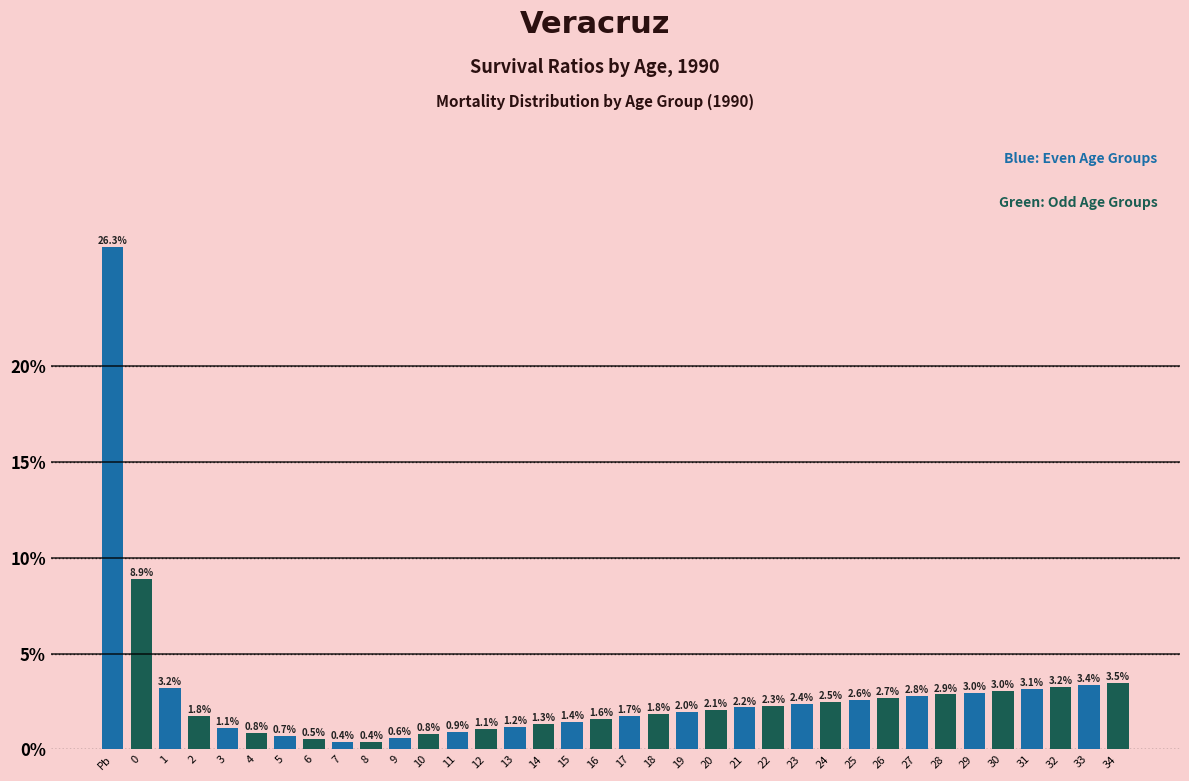

Reading right to left, what are all the values shown in this chart?

3.5	3.4	3.2	3.1	3.0	3.0	2.9	2.8	2.7	2.6	2.5	2.4	2.3	2.2	2.1	2.0	1.8	1.7	1.6	1.4	1.3	1.2	1.1	0.9	0.8	0.6	0.4	0.4	0.5	0.7	0.8	1.1	1.8	3.2	8.9	26.3